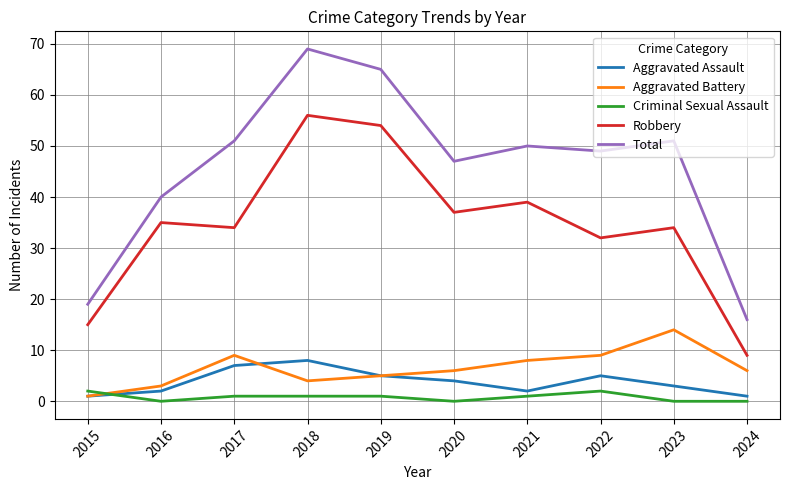

At which category does Aggravated Assault reach its first local valley?

2021